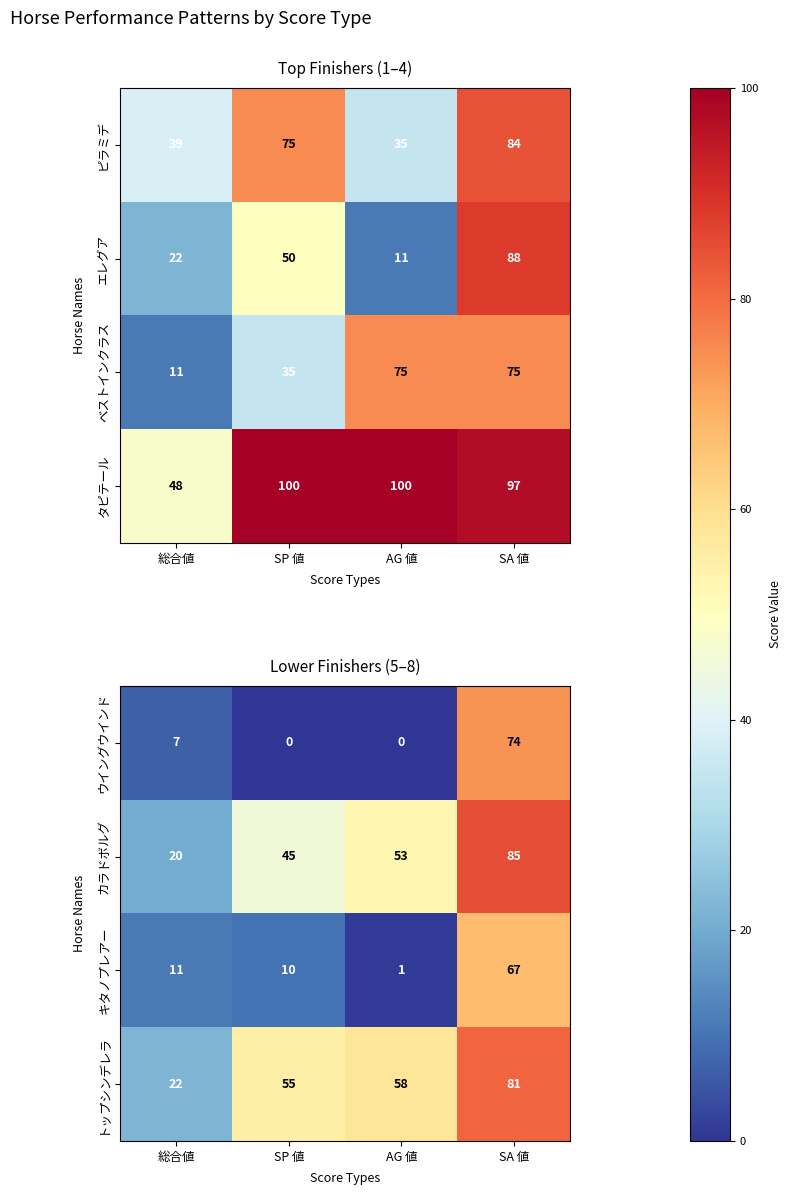

The キタノプレアー series shows 97 at SA 値. True or false?

False